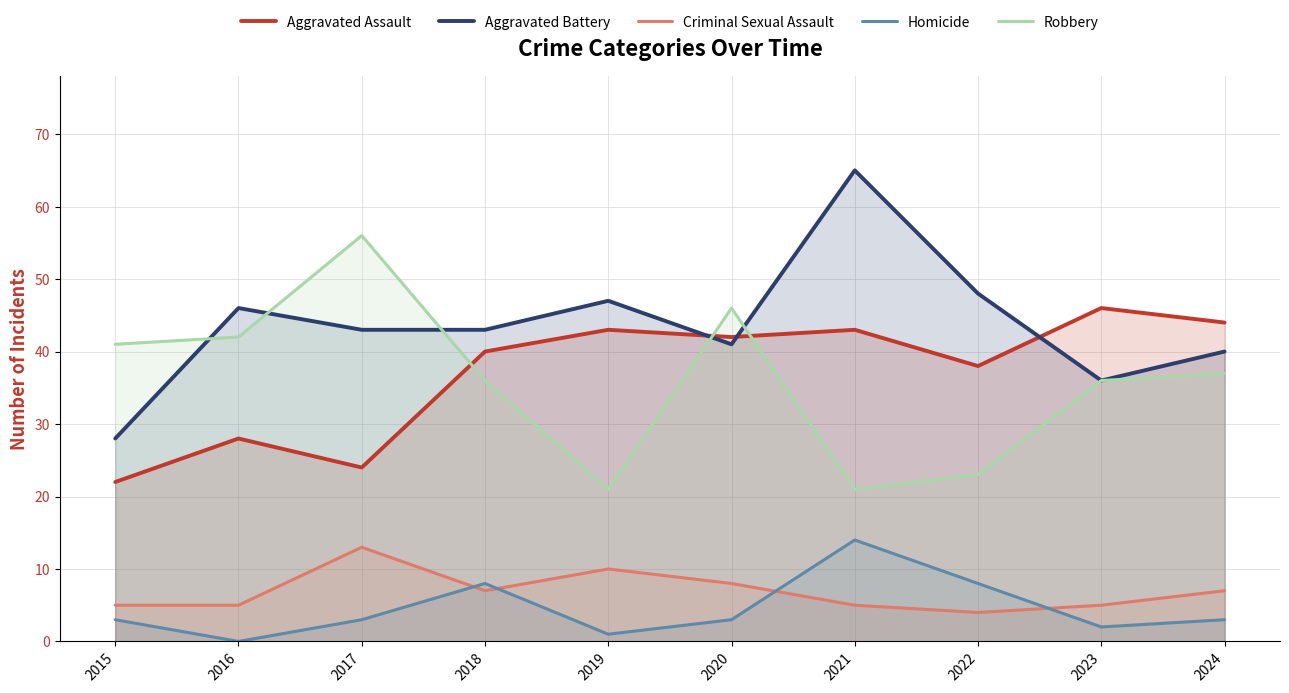

How many lines are shown in the chart?

5